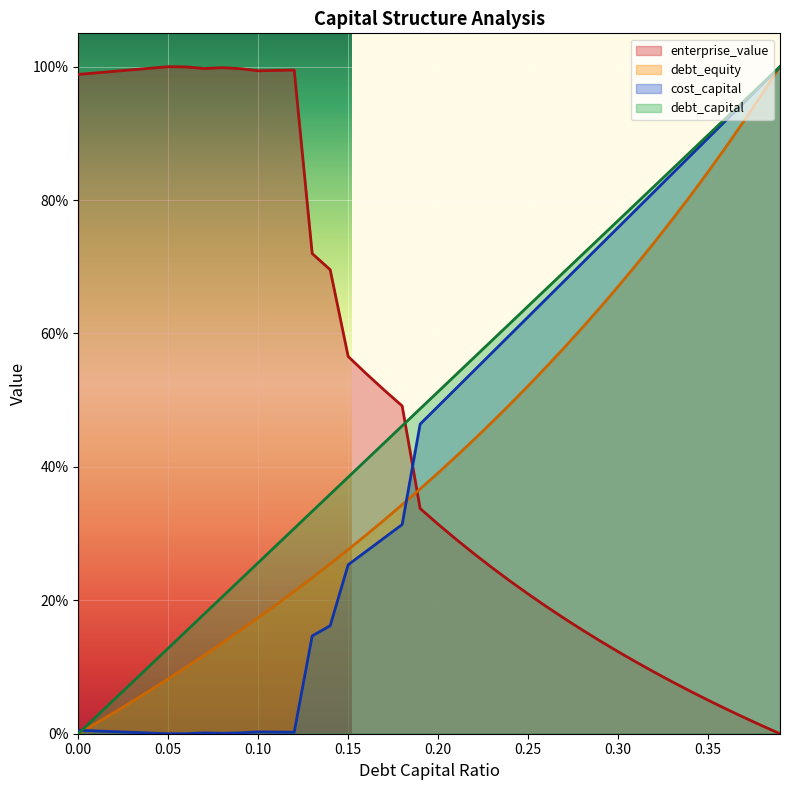

Reading left to right, what are all the values shown in this chart?

debt_capital: 0=0.0	0.01=0.0	0.02=0.1	0.03=0.1	0.04=0.1	0.05=0.1	0.06=0.2	0.07=0.2	0.08=0.2	0.09=0.2	0.1=0.3	0.11=0.3	0.12=0.3	0.13=0.3	0.14=0.4	0.15=0.4	0.16=0.4	0.17=0.4	0.18=0.5	0.19=0.5	0.2=0.5	0.21=0.5	0.22=0.6	0.23=0.6	0.24=0.6	0.25=0.6	0.26=0.7	0.27=0.7	0.28=0.7	0.29=0.7	0.3=0.8	0.31=0.8	0.32=0.8	0.33=0.8	0.34=0.9	0.35=0.9	0.36=0.9	0.37=0.9	0.38=1.0	0.39=1.0
cost_capital: 0=0.0	0.01=0.0	0.02=0.0	0.03=0.0	0.04=0.0	0.05=0.0	0.06=0.0	0.07=0.0	0.08=0.0	0.09=0.0	0.1=0.0	0.11=0.0	0.12=0.0	0.13=0.1	0.14=0.2	0.15=0.3	0.16=0.3	0.17=0.3	0.18=0.3	0.19=0.5	0.2=0.5	0.21=0.5	0.22=0.5	0.23=0.6	0.24=0.6	0.25=0.6	0.26=0.7	0.27=0.7	0.28=0.7	0.29=0.7	0.3=0.8	0.31=0.8	0.32=0.8	0.33=0.8	0.34=0.9	0.35=0.9	0.36=0.9	0.37=0.9	0.38=1.0	0.39=1.0
enterprise_value: 0=1.0	0.01=1.0	0.02=1.0	0.03=1.0	0.04=1.0	0.05=1.0	0.06=1.0	0.07=1.0	0.08=1.0	0.09=1.0	0.1=1.0	0.11=1.0	0.12=1.0	0.13=0.7	0.14=0.7	0.15=0.6	0.16=0.5	0.17=0.5	0.18=0.5	0.19=0.3	0.2=0.3	0.21=0.3	0.22=0.3	0.23=0.2	0.24=0.2	0.25=0.2	0.26=0.2	0.27=0.2	0.28=0.2	0.29=0.1	0.3=0.1	0.31=0.1	0.32=0.1	0.33=0.1	0.34=0.1	0.35=0.1	0.36=0.0	0.37=0.0	0.38=0.0	0.39=0.0
debt_equity: 0=0.0	0.01=0.0	0.02=0.0	0.03=0.0	0.04=0.1	0.05=0.1	0.06=0.1	0.07=0.1	0.08=0.1	0.09=0.2	0.1=0.2	0.11=0.2	0.12=0.2	0.13=0.2	0.14=0.3	0.15=0.3	0.16=0.3	0.17=0.3	0.18=0.3	0.19=0.4	0.2=0.4	0.21=0.4	0.22=0.4	0.23=0.5	0.24=0.5	0.25=0.5	0.26=0.5	0.27=0.6	0.28=0.6	0.29=0.6	0.3=0.7	0.31=0.7	0.32=0.7	0.33=0.8	0.34=0.8	0.35=0.8	0.36=0.9	0.37=0.9	0.38=1.0	0.39=1.0